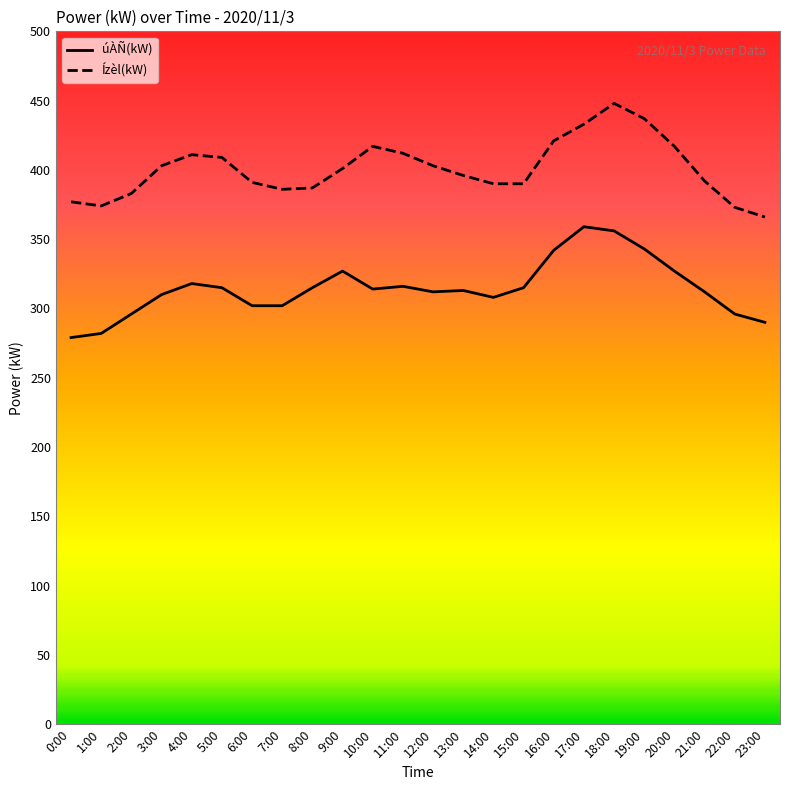

What is the sum of all úÀÑ(kW) values?

7549